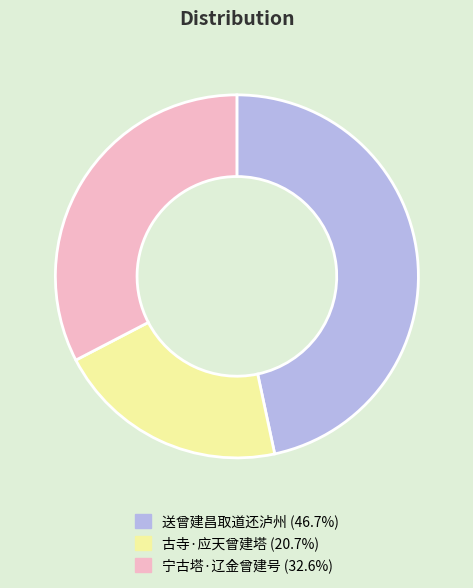

Which has a higher value, 古寺·应天曾建塔 or 送曾建昌取道还泸州?

送曾建昌取道还泸州